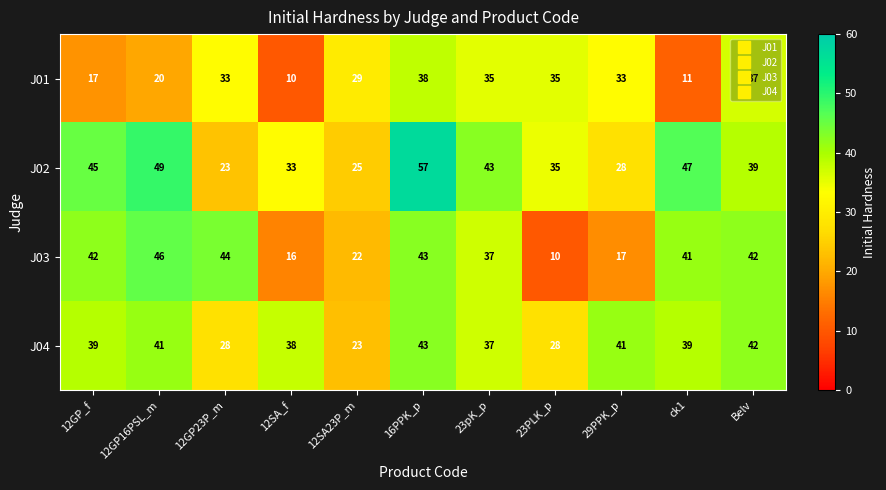

What value does the J03 series have at 12SA_f, to the nearest 5?

15